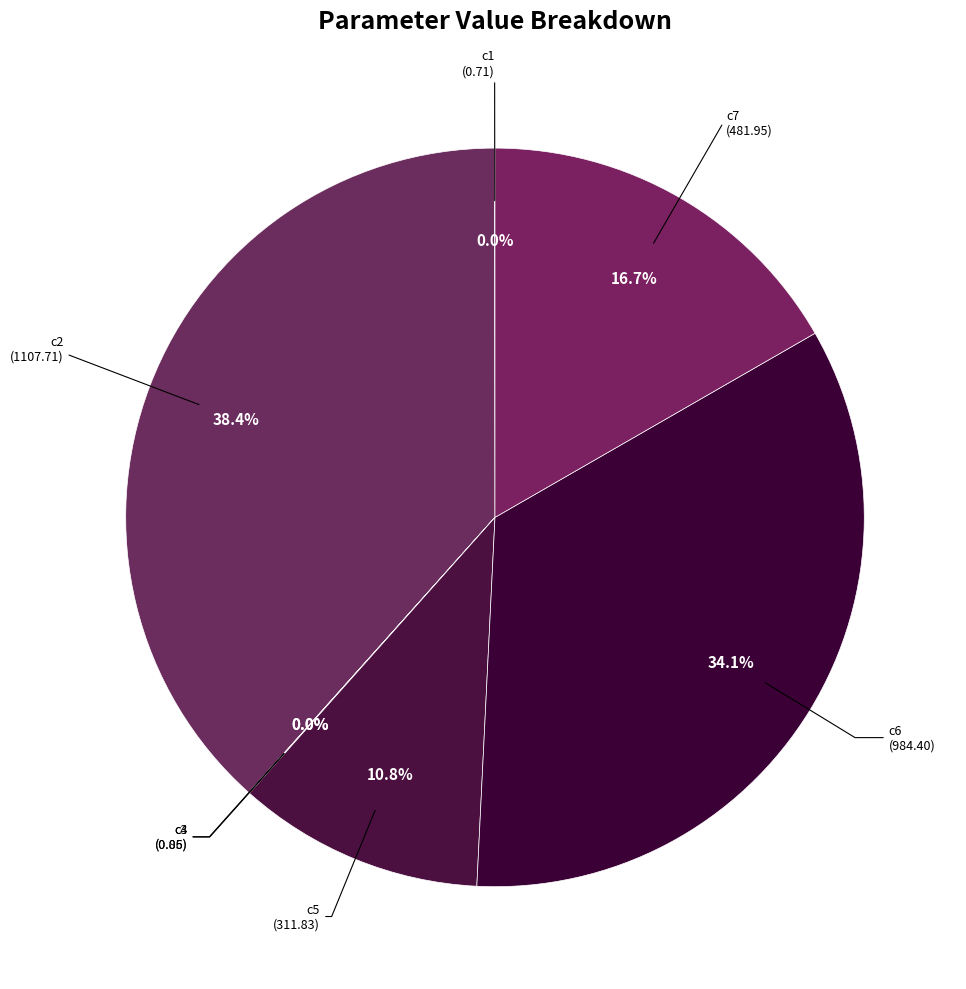

How many segments does this pie chart have?

7